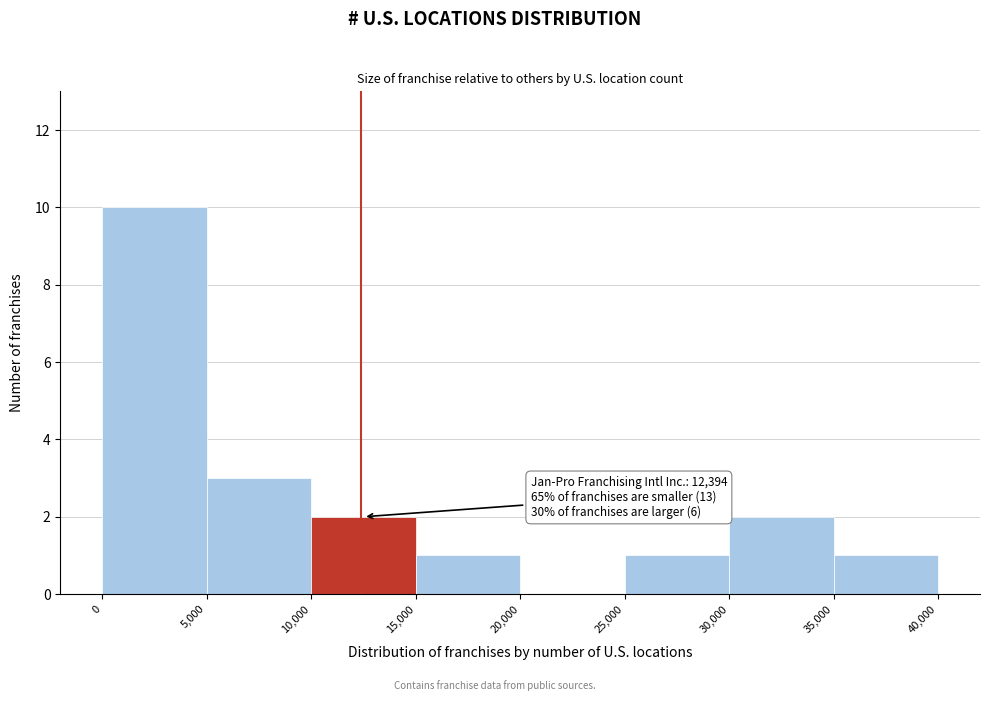

Which range on the x-axis has the tallest bar?

0 to 5,000